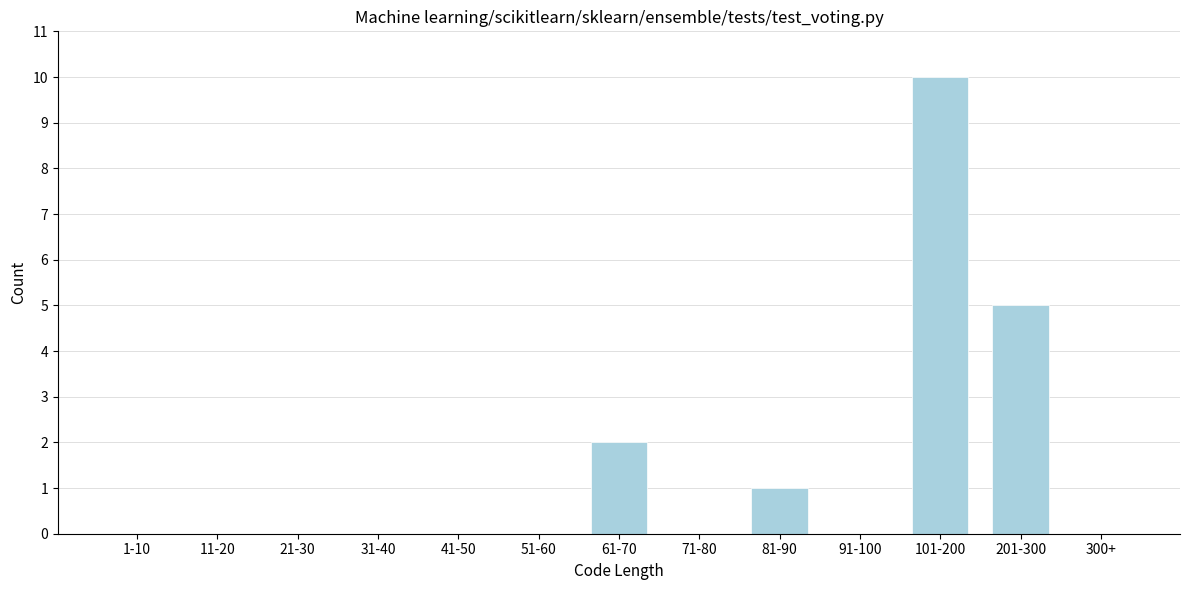

Reading left to right, extract all data points from this chart.

1-10=0	11-20=0	21-30=0	31-40=0	41-50=0	51-60=0	61-70=2	71-80=0	81-90=1	91-100=0	101-200=10	201-300=5	300+=0